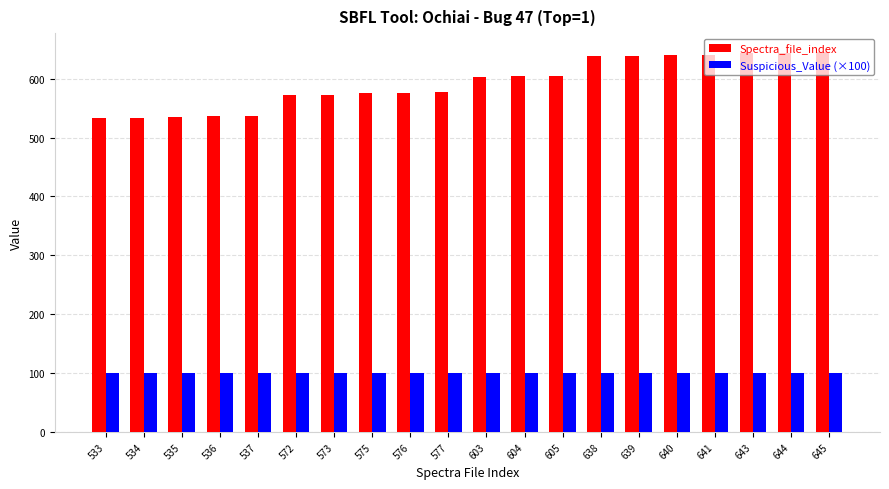

The Suspicious_Value (×100) series shows 172 at 645. True or false?

False